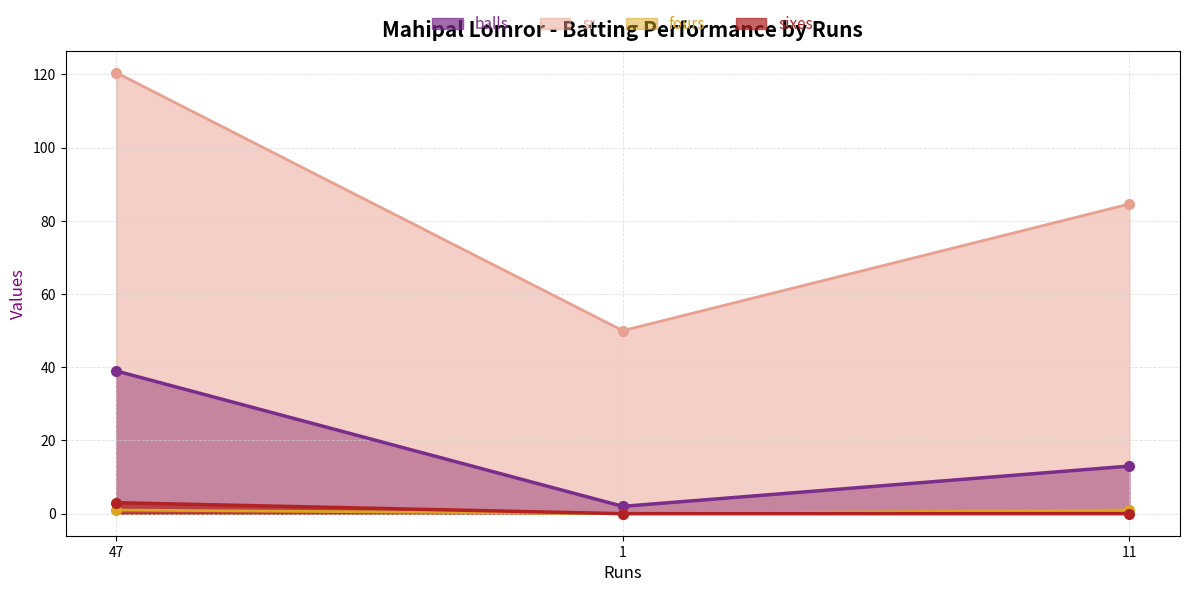

True or false: sr has a value of 120.5 at 47.

True